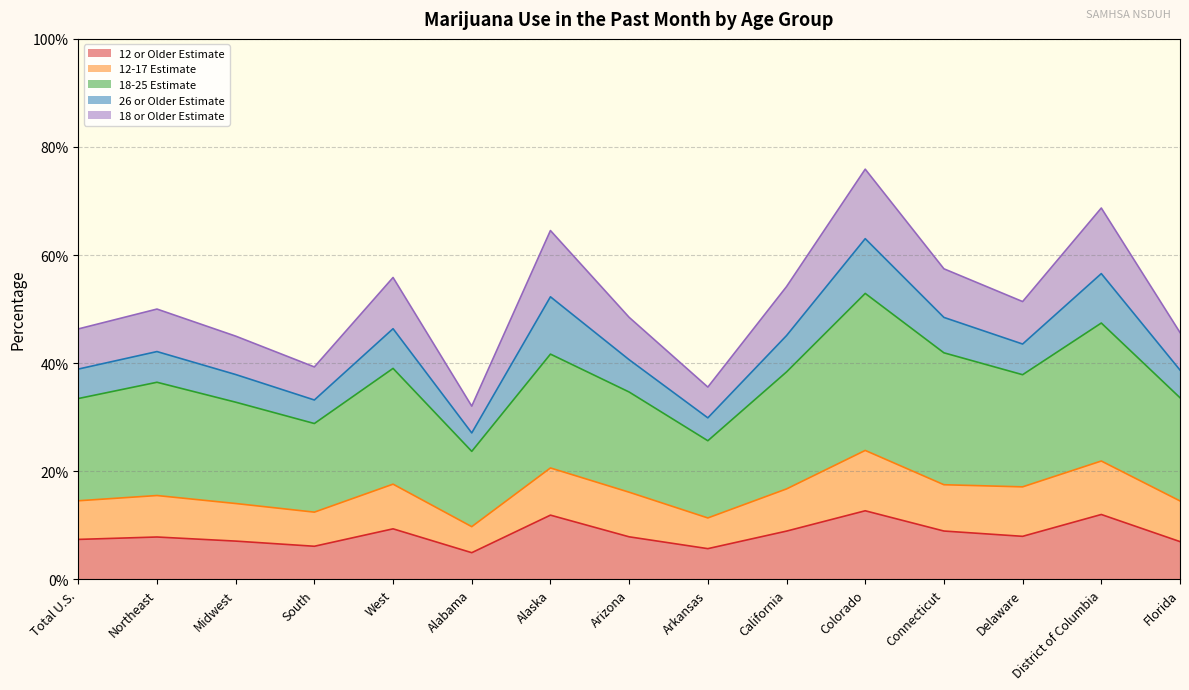

List the labels in order of 12 or Older Estimate value, largest first.

Colorado, District of Columbia, Alaska, West, Connecticut, California, Delaware, Arizona, Northeast, Total U.S., Midwest, Florida, South, Arkansas, Alabama